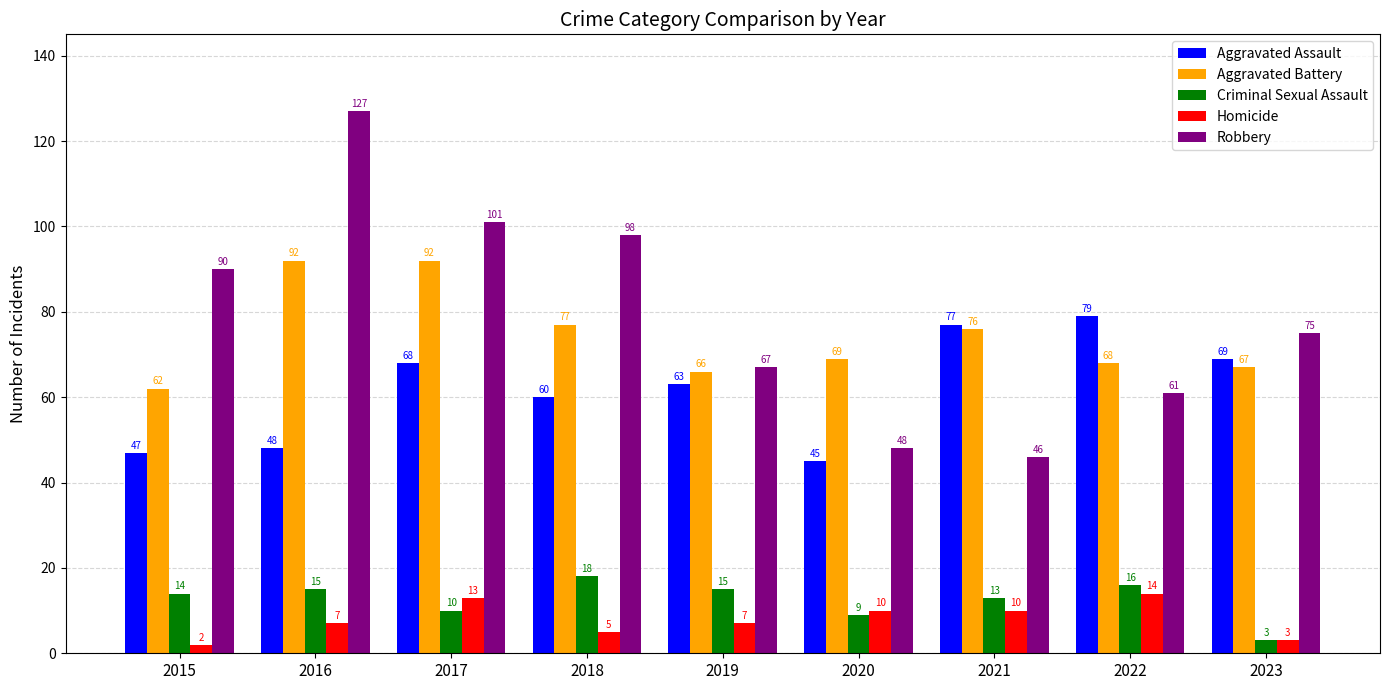

Reading left to right, transcribe all the data shown in this chart.

Aggravated Assault: 47	48	68	60	63	45	77	79	69
Aggravated Battery: 62	92	92	77	66	69	76	68	67
Criminal Sexual Assault: 14	15	10	18	15	9	13	16	3
Homicide: 2	7	13	5	7	10	10	14	3
Robbery: 90	127	101	98	67	48	46	61	75